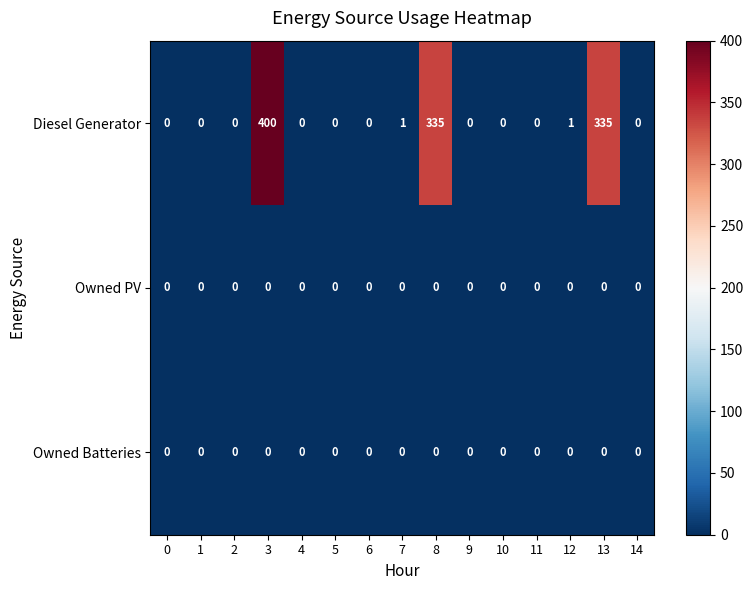

At which category is the sum across all series the highest?

3